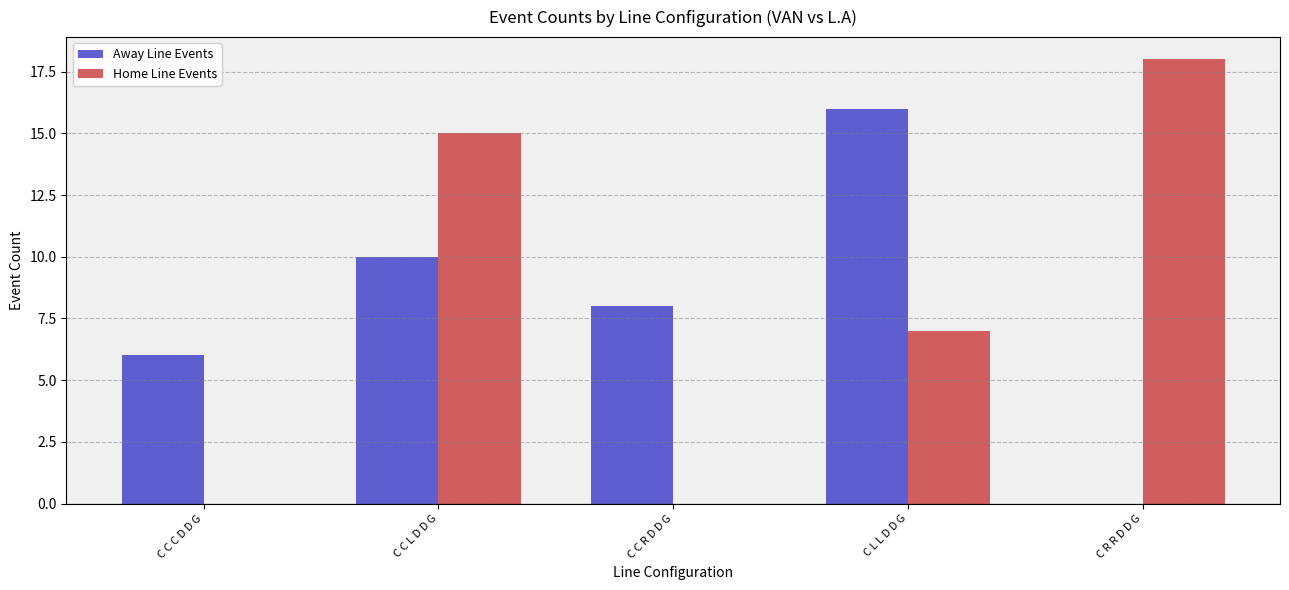

Reading left to right, extract all data points from this chart.

Away Line Events: 6	10	8	16	0
Home Line Events: 0	15	0	7	18